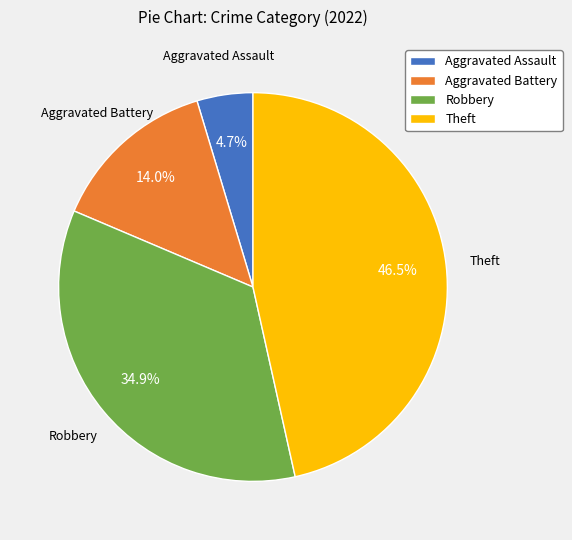

Is there any slice that represents more than half of the pie?

No